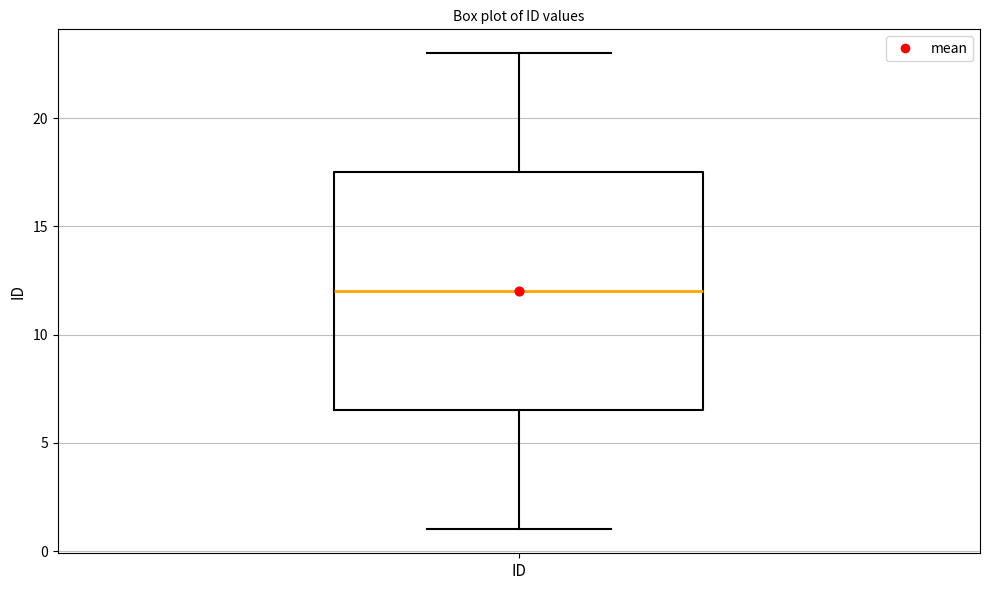

Transcribe this box plot: give where the median line is, the range the box spans, and where the two whiskers end, as read against the y-axis. The values are not printed on the chart, so give them approximately, as read against the axis.

median 12.0, box 6.5 to 17.5, whiskers 1.0 to 23.0